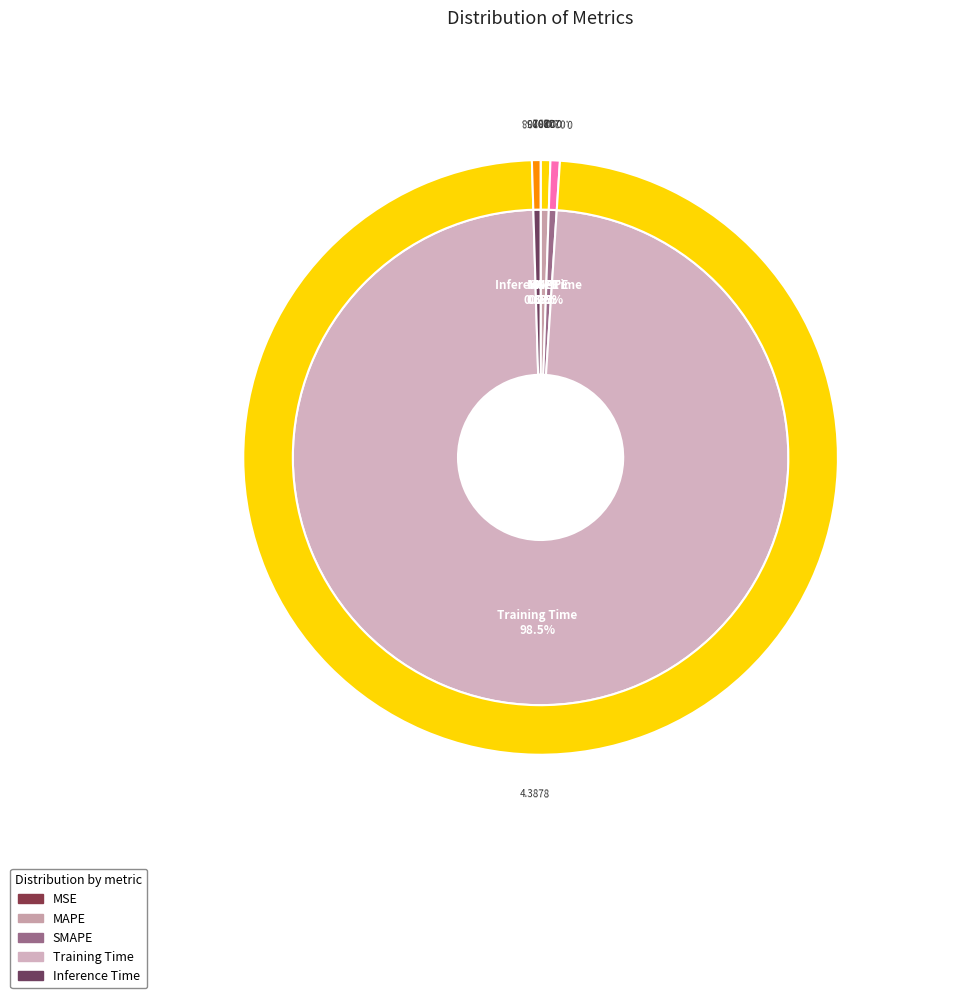

Which slice is the smallest?

MSE